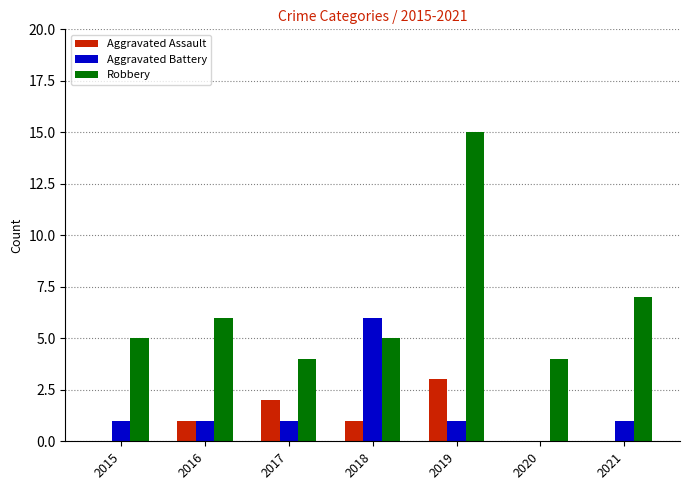

Does the chart contain stacked bars?

No